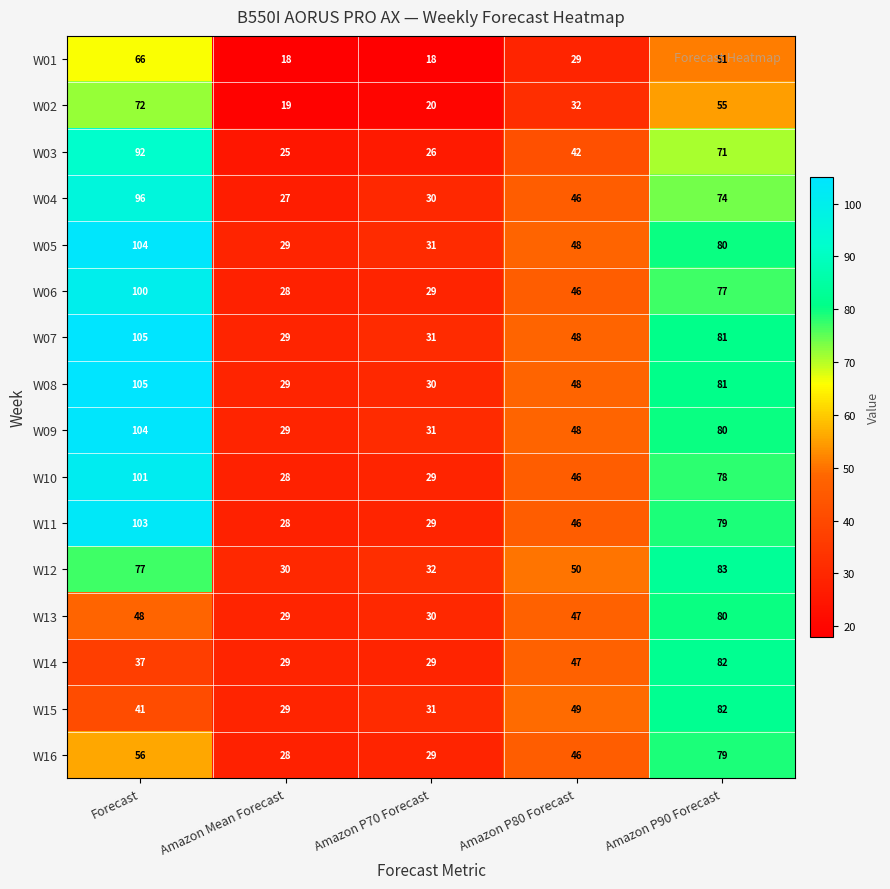

Which category has the highest value in the W07 series?

Forecast